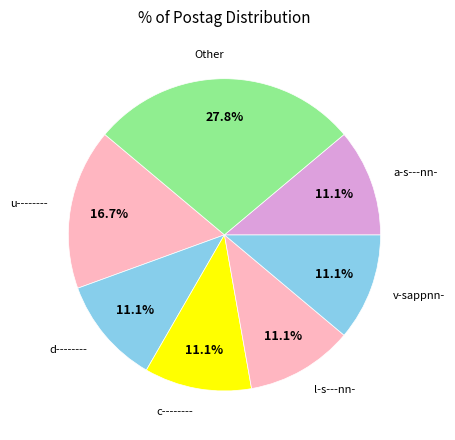

To the nearest percent, what portion does v-sappnn- represent?

11%